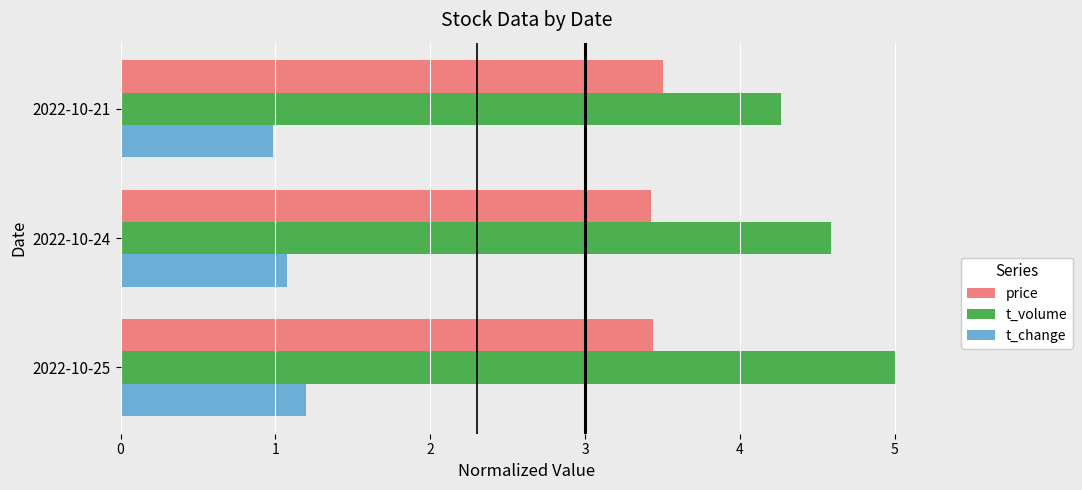

What are all the series names shown in the legend?

price, t_volume, t_change